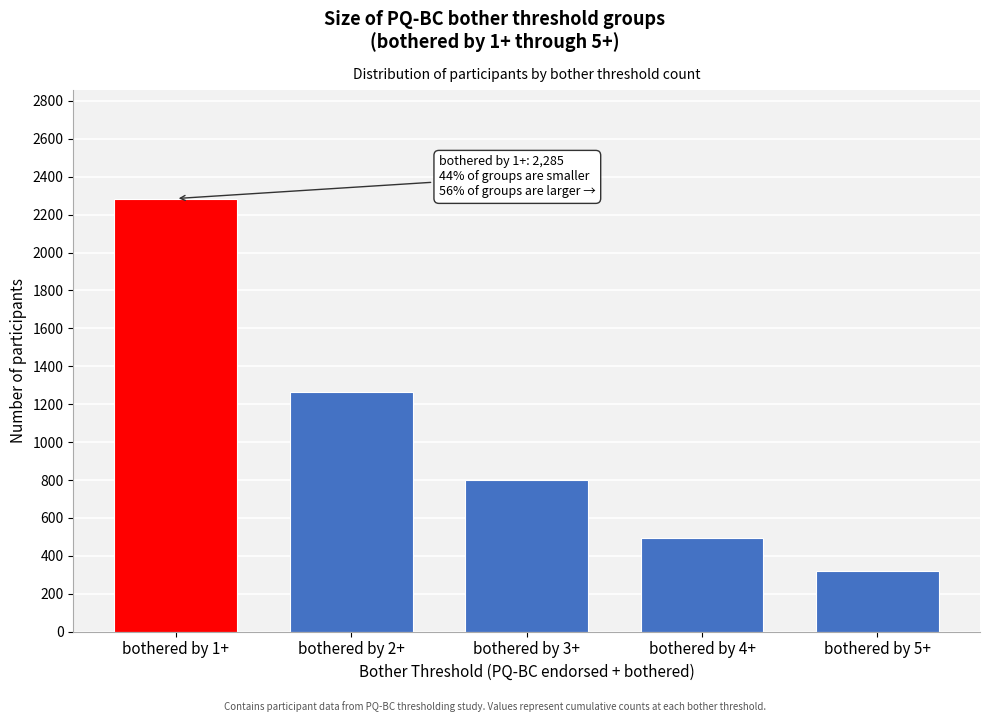

Reading right to left, list all the values displayed in this chart.

319	493	799	1265	2285